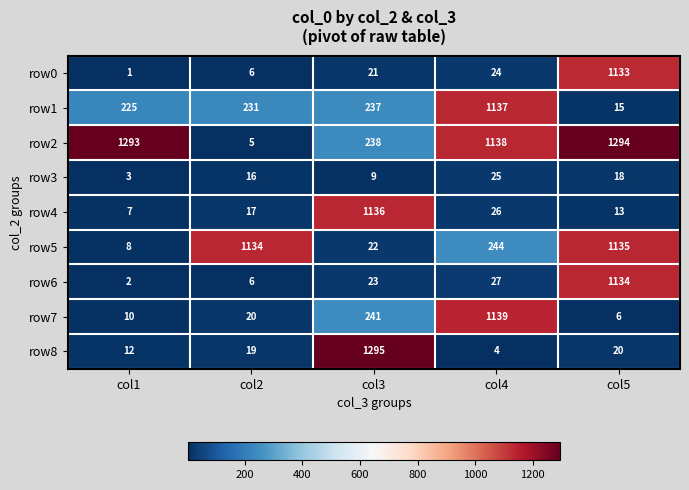

At which category does the chart reach its peak across all series?

col3